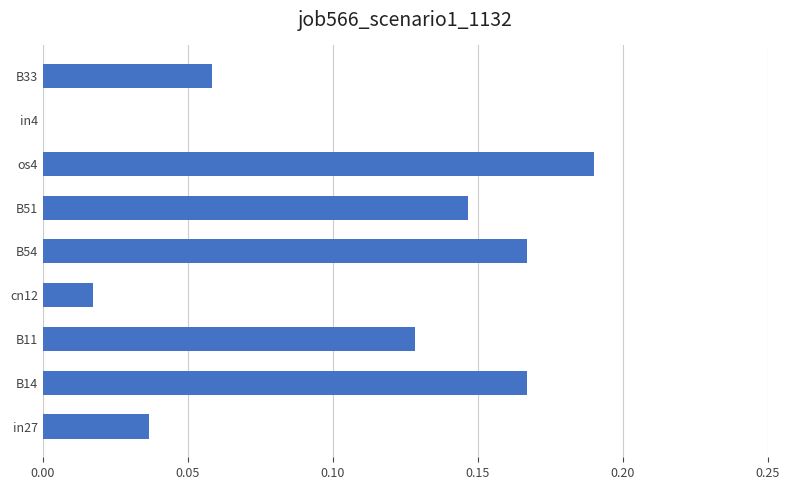

Which has a higher value, B14 or B11?

B14